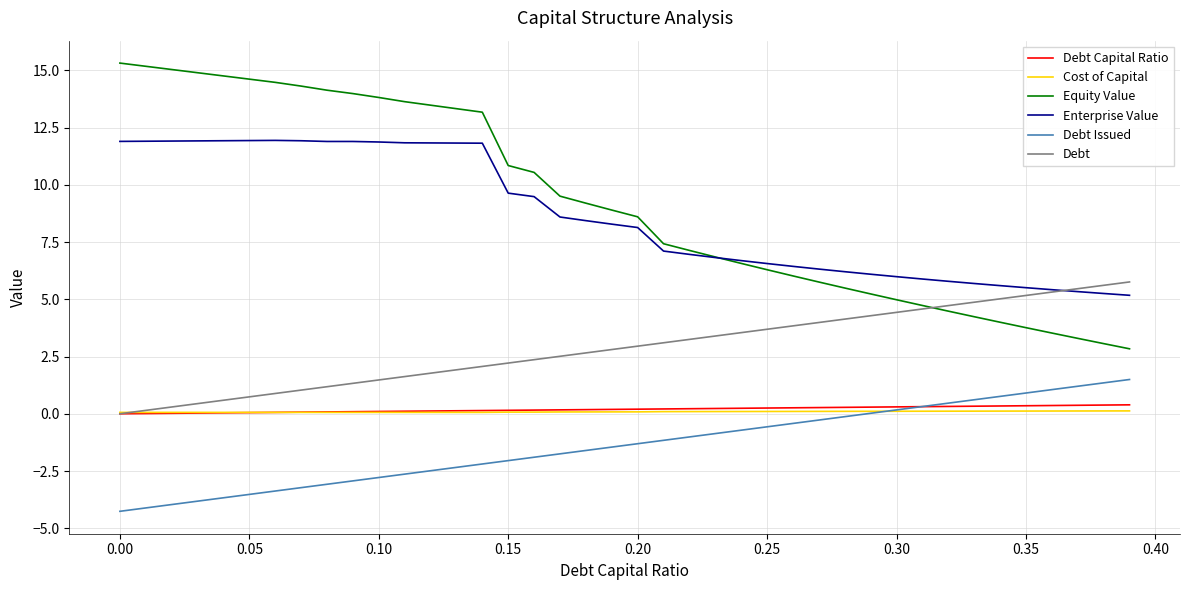

True or false: Enterprise Value and Debt Capital Ratio cross at least once.

False